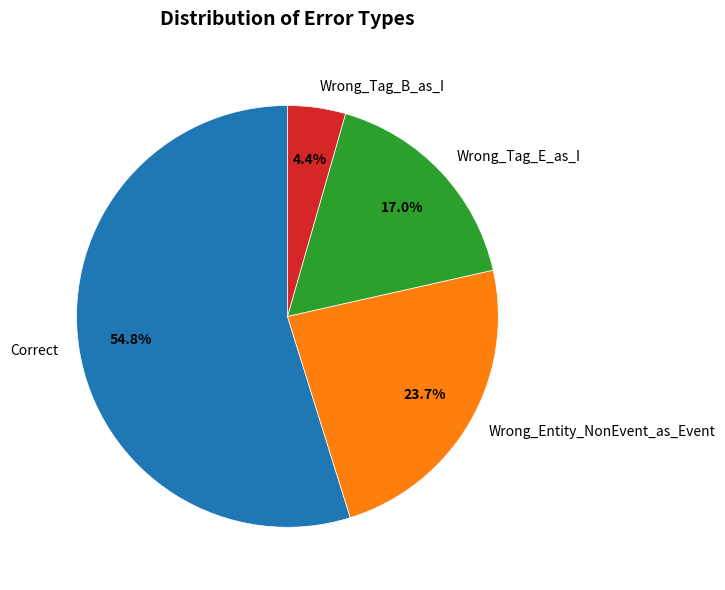

How many slices are in this pie chart?

4